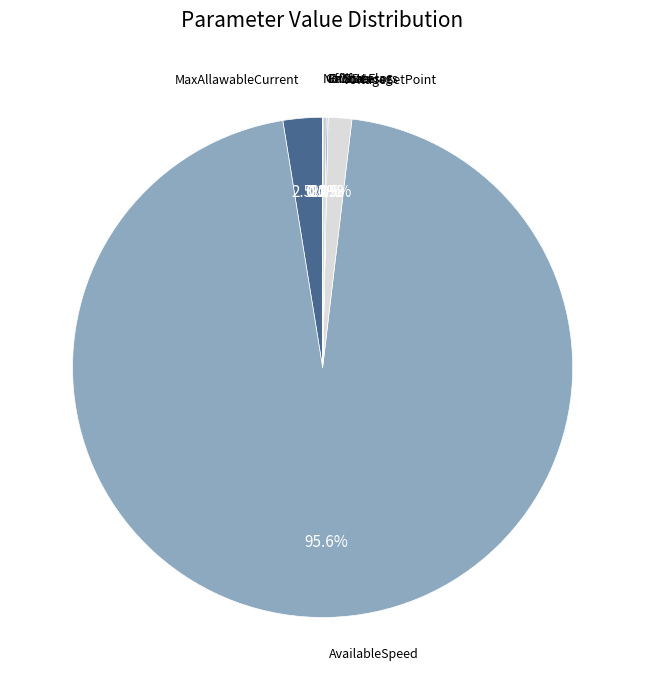

How many slices are in this pie chart?

7